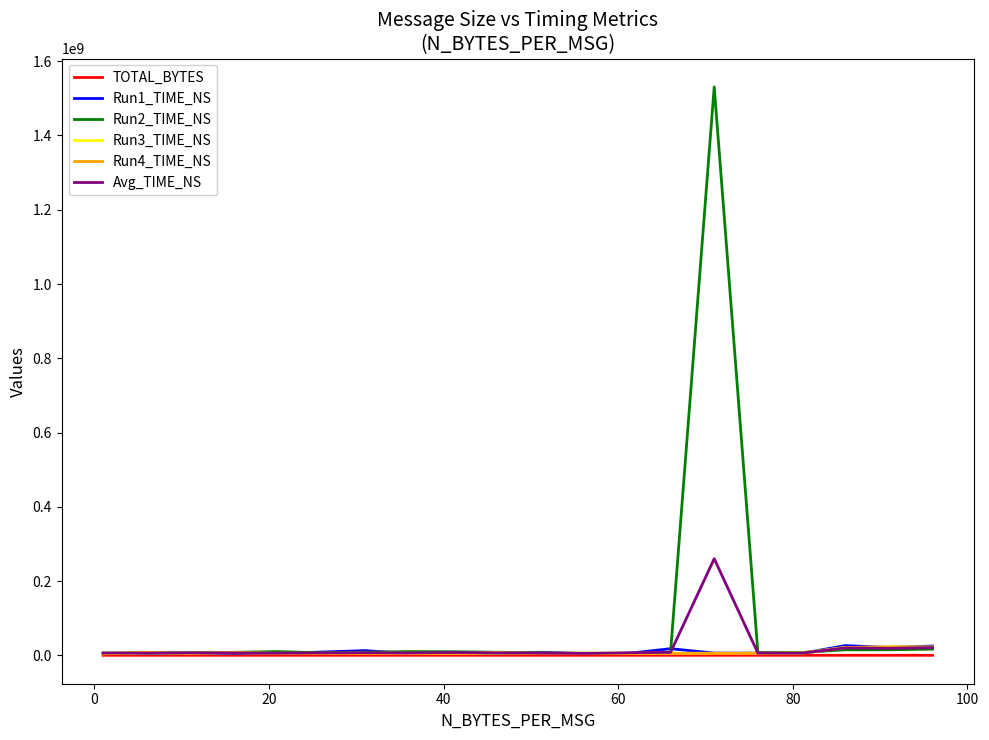

Which series has the widest spread of values?

Run2_TIME_NS